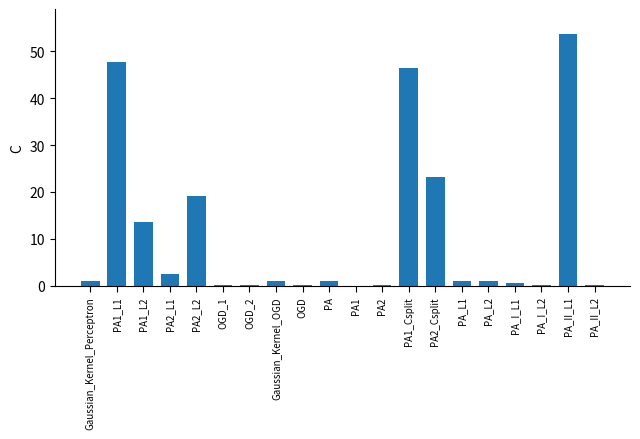

Are the bars horizontal?

No